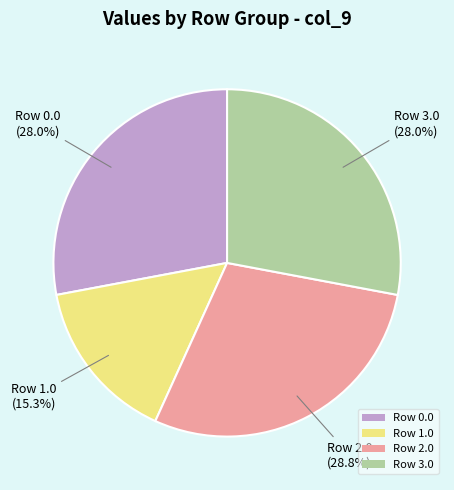

Which category has the smallest portion of the pie?

Row 1.0